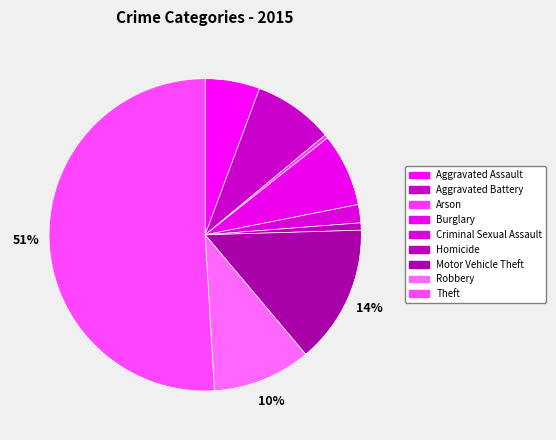

To the nearest percent, what percentage of the pie is Robbery?

10%